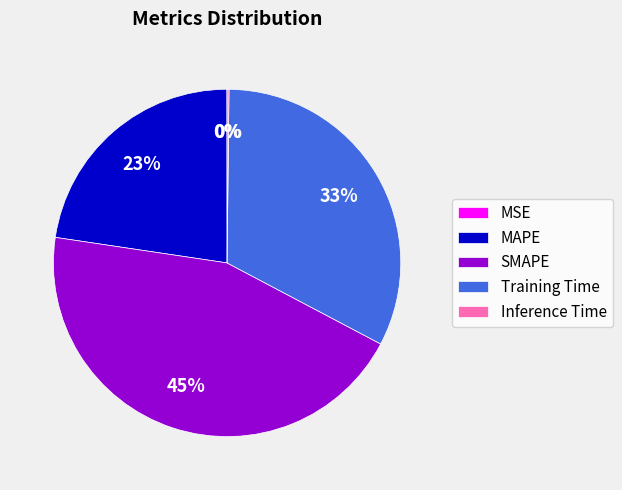

Combined, do MAPE and SMAPE account for over 50%?

Yes